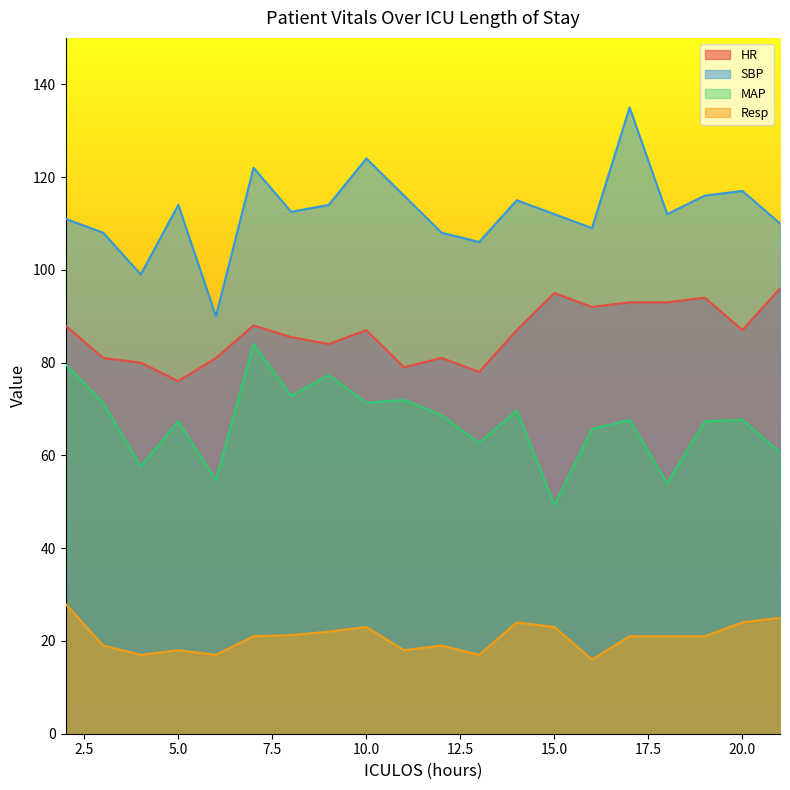

Reading right to left, extract all data points from this chart.

HR: 21=96.0	20=87.0	19=94.0	18=93.0	17=93.0	16=92.0	15=95.0	14=87.0	13=78.0	12=81.0	11=79.0	10=87.0	9=84.0	8=85.5	7=88.0	6=81.0	5=76.0	4=80.0	3=81.0	2=88.0
SBP: 21=110.0	20=117.0	19=116.0	18=112.0	17=135.0	16=109.0	15=112.0	14=115.0	13=106.0	12=108.0	11=116.0	10=124.0	9=114.0	8=112.5	7=122.0	6=90.0	5=114.0	4=99.0	3=108.0	2=111.0
MAP: 21=60.7	20=67.7	19=67.3	18=54.0	17=67.7	16=65.7	15=49.3	14=69.7	13=62.7	12=68.7	11=72.0	10=71.3	9=77.3	8=72.8	7=84.0	6=54.7	5=67.3	4=57.7	3=71.3	2=79.7
Resp: 21=25.0	20=24.0	19=21.0	18=21.0	17=21.0	16=16.0	15=23.0	14=24.0	13=17.0	12=19.0	11=18.0	10=23.0	9=22.0	8=21.2	7=21.0	6=17.0	5=18.0	4=17.0	3=19.0	2=28.0